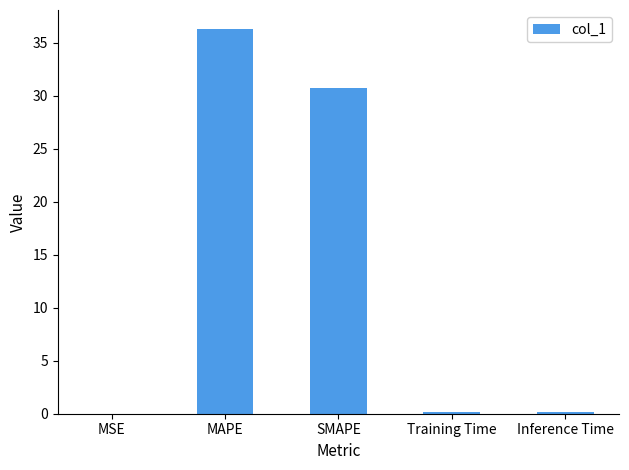

Between SMAPE and Training Time, which is larger?

SMAPE